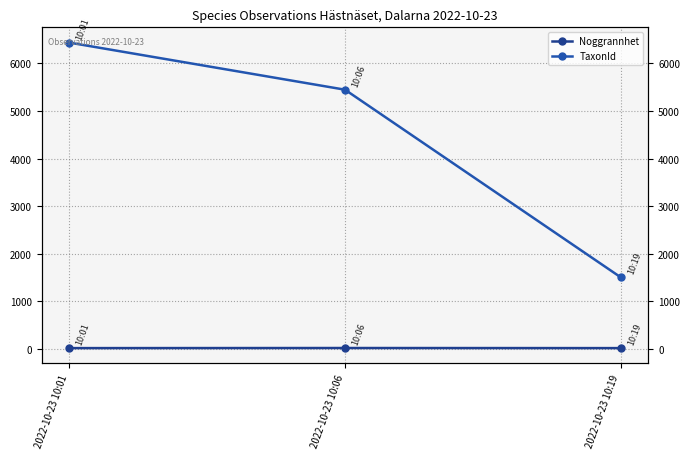

How many Noggrannhet values are between 14 and 16?

3